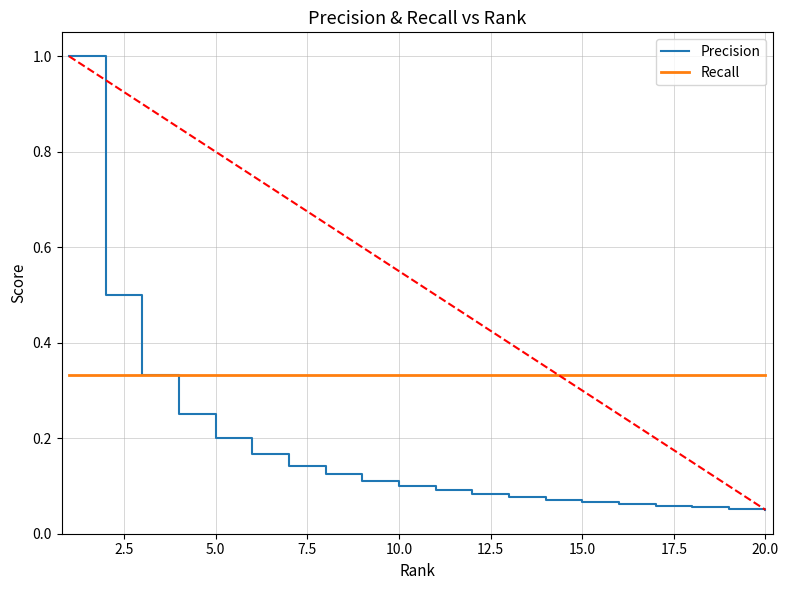

Which series has the widest spread of values?

Precision